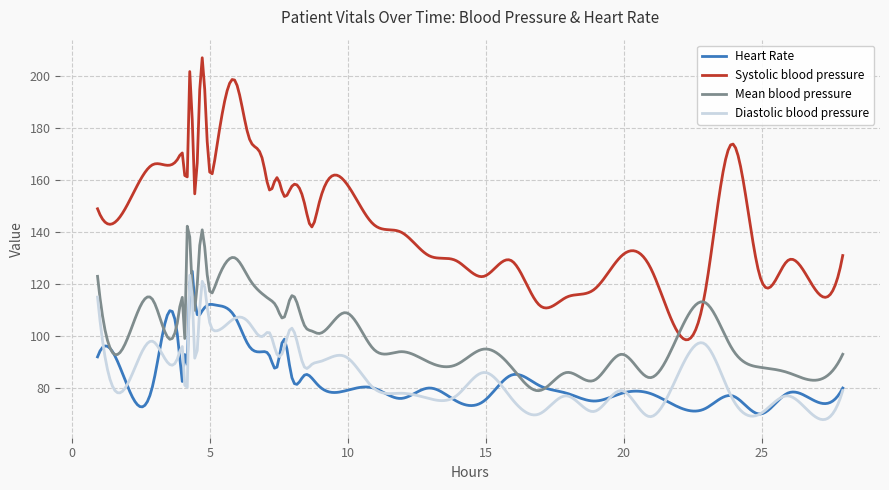

What is the minimum value shown in the chart?

67.8